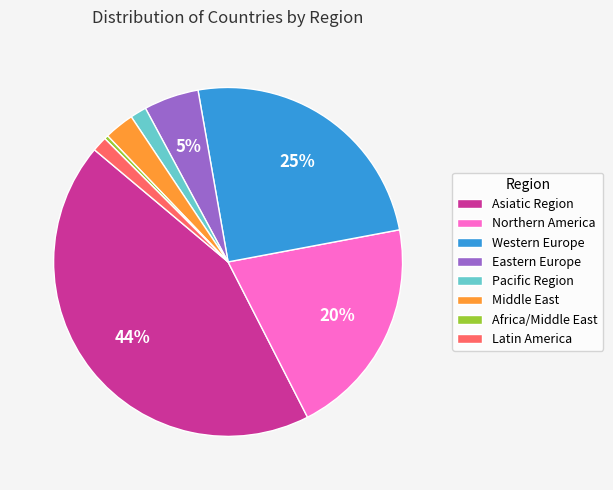

Is Eastern Europe the majority of the pie?

No